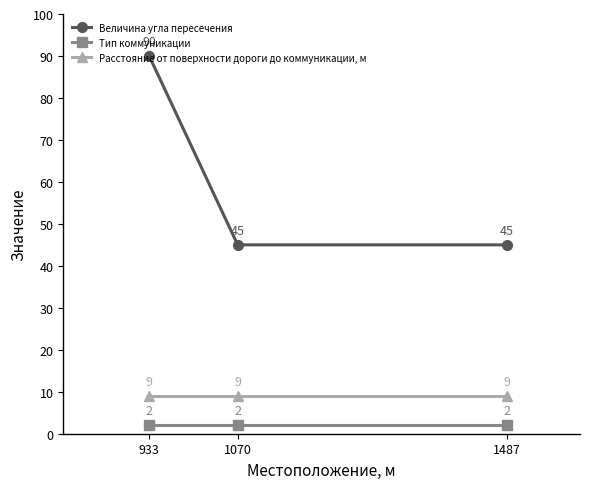

What is the total value across all series at 933?

101